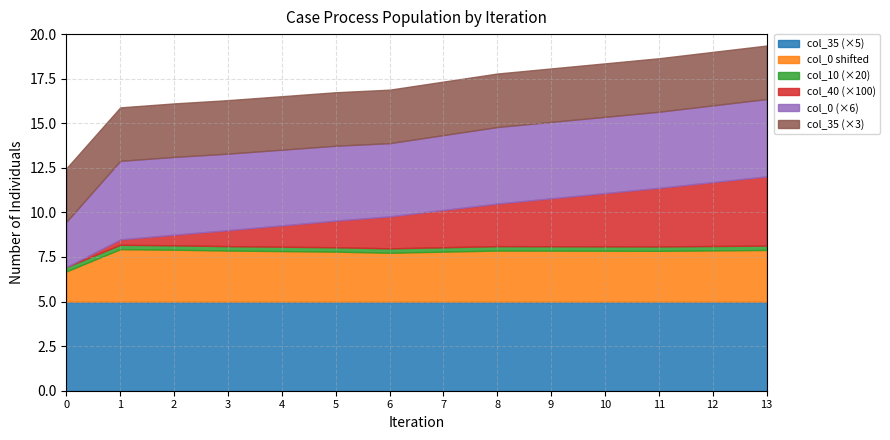

What is the total value across all series at 6?

16.9